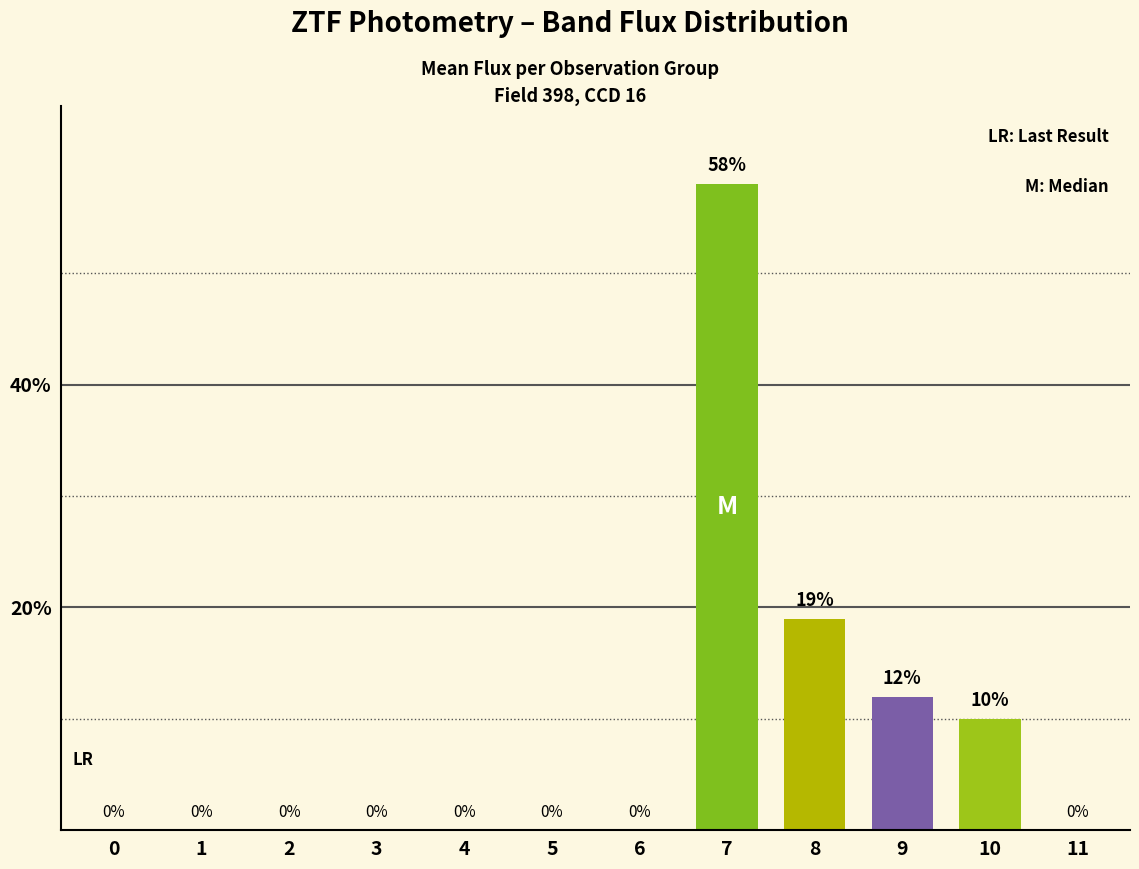

Reading left to right, transcribe all the data shown in this chart.

0	0	0	0	0	0	0	58	19	12	10	0